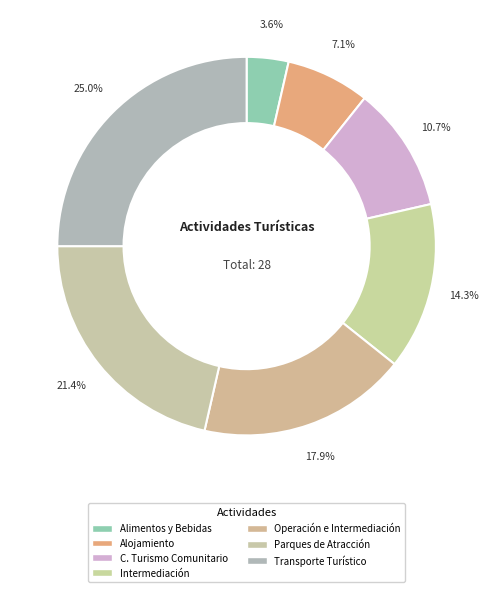

How many slices are in this pie chart?

7